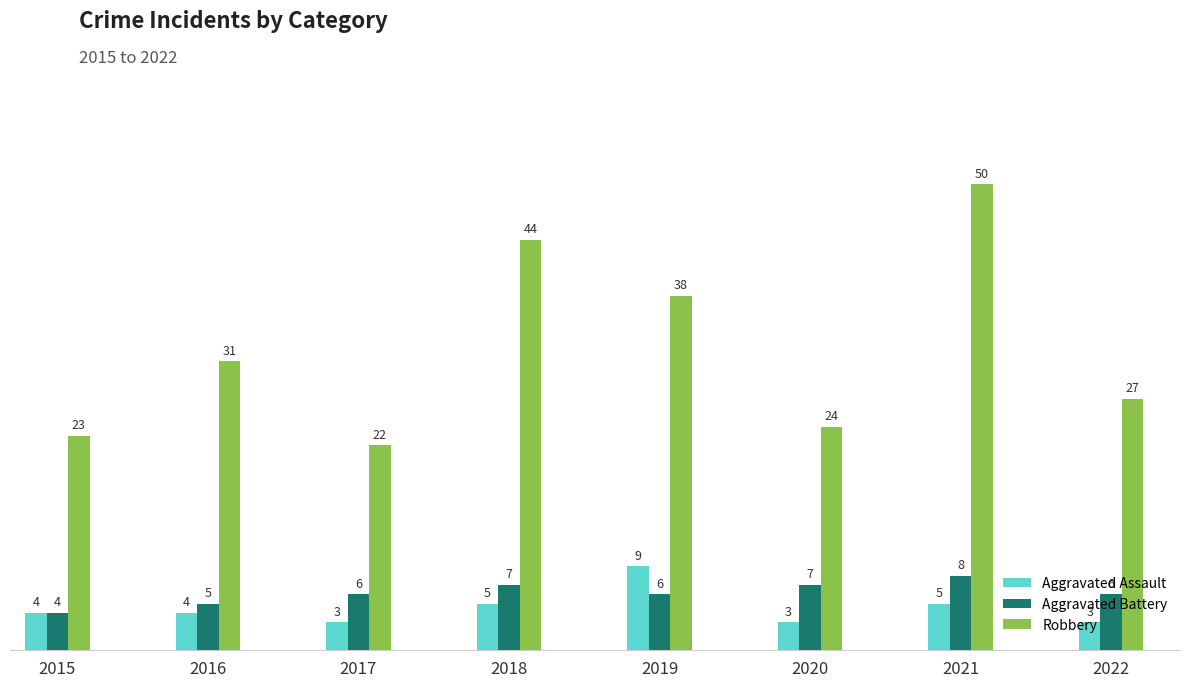

What is the sum of all Robbery values?

259